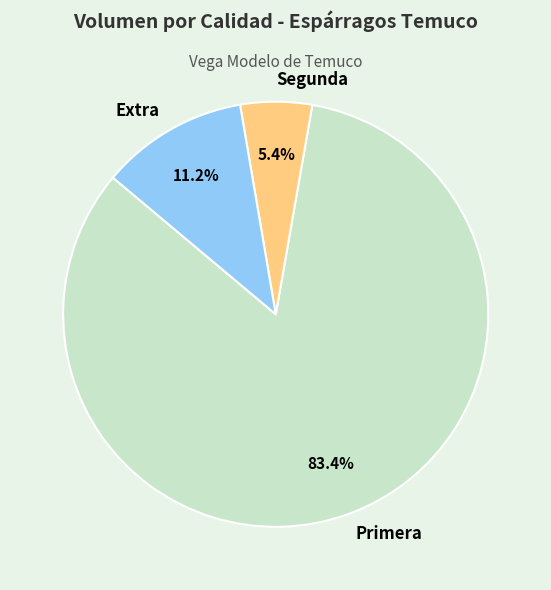

What percentage is NOT represented by Segunda?

94.6%